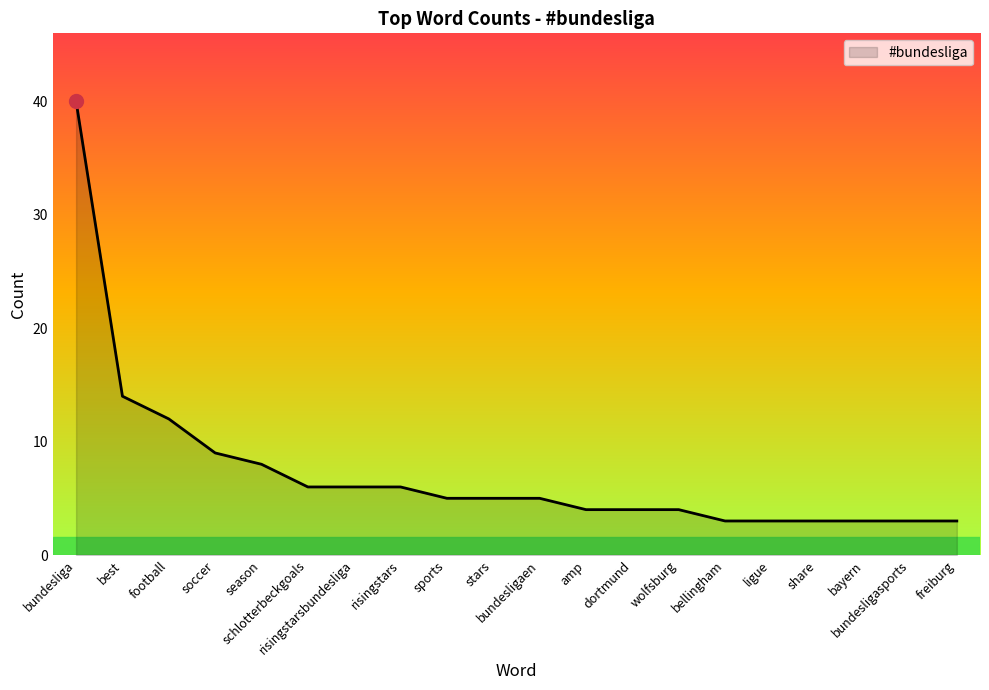

What is the difference between the maximum and minimum values?

37